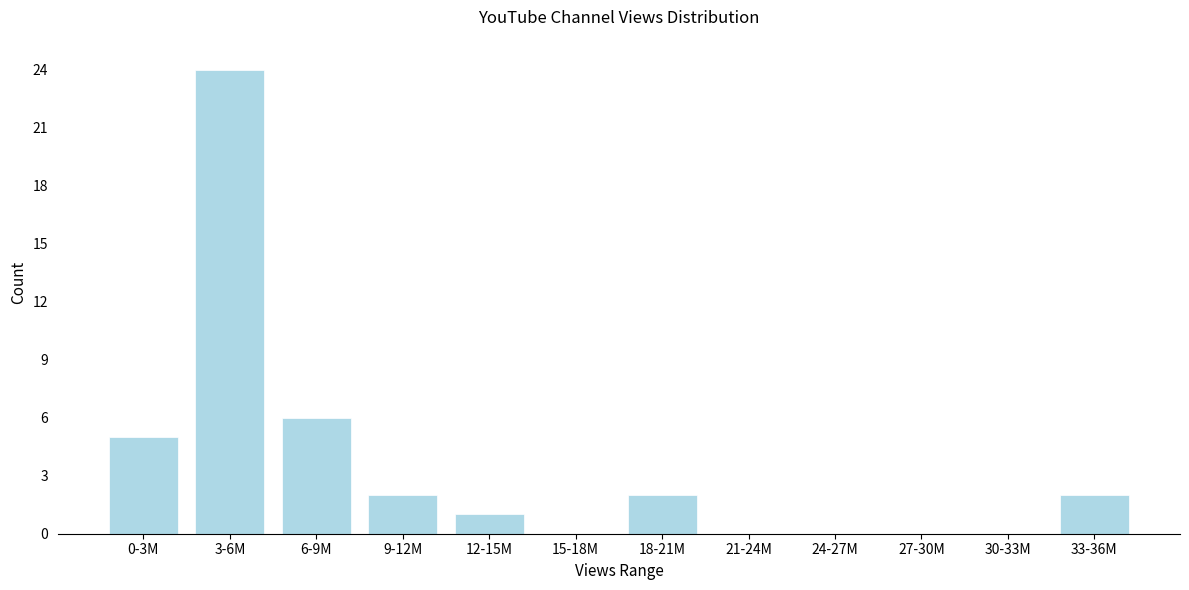

Reading left to right, what are all the values shown in this chart?

0-3M=5	3-6M=24	6-9M=6	9-12M=2	12-15M=1	15-18M=0	18-21M=2	21-24M=0	24-27M=0	27-30M=0	30-33M=0	33-36M=2